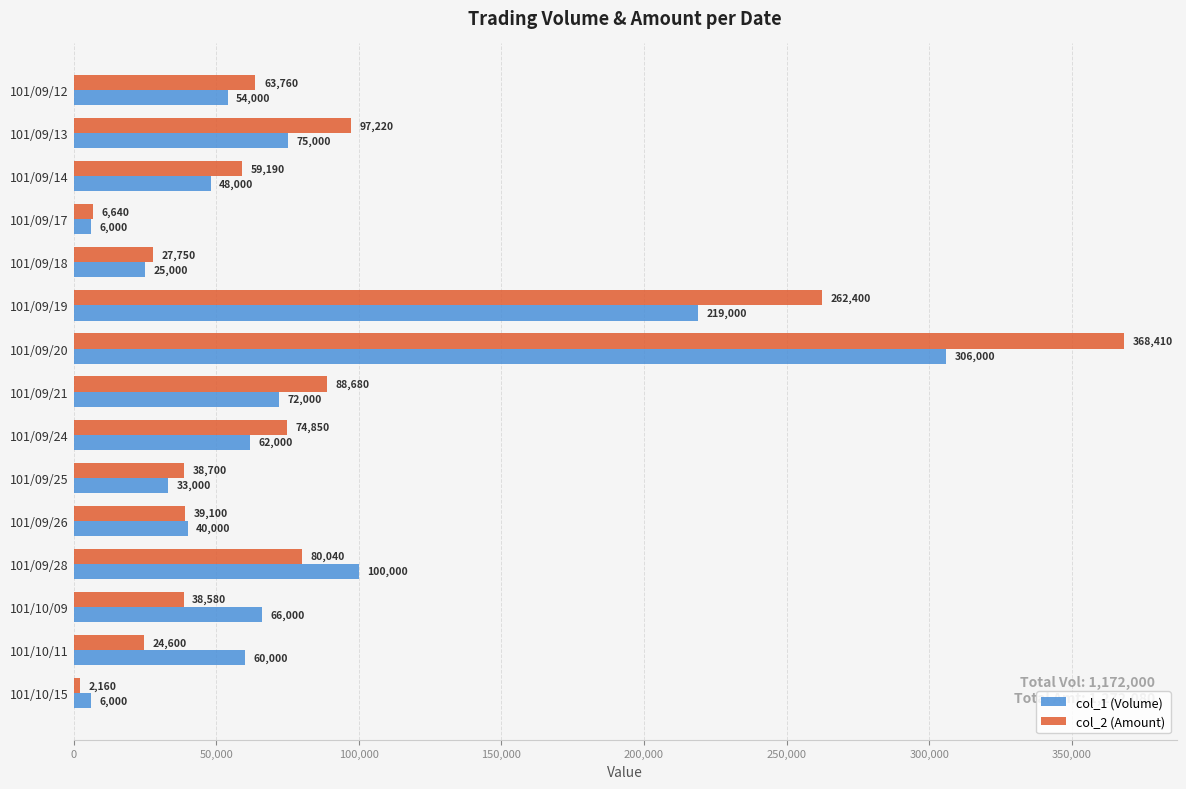

Rank the series at 101/09/28 from highest to lowest value.

col_1 (Volume), col_2 (Amount)